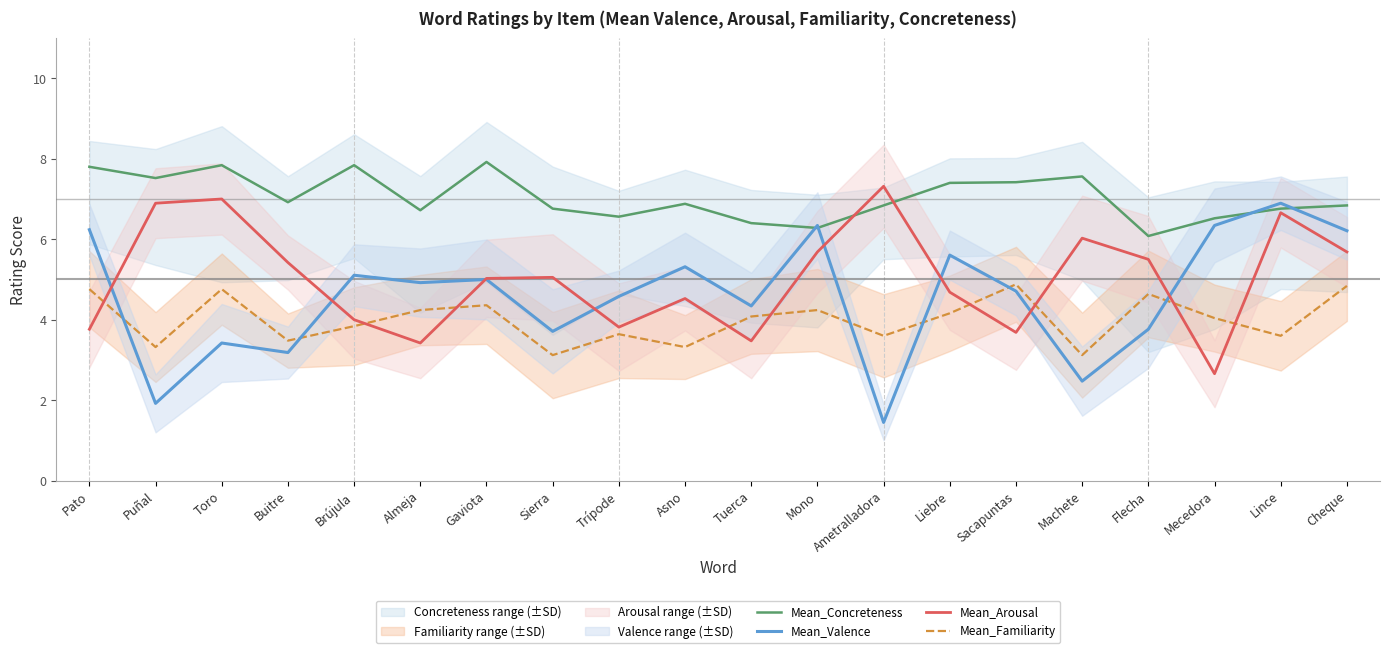

What is the label of the 4th point from the left?

Buitre